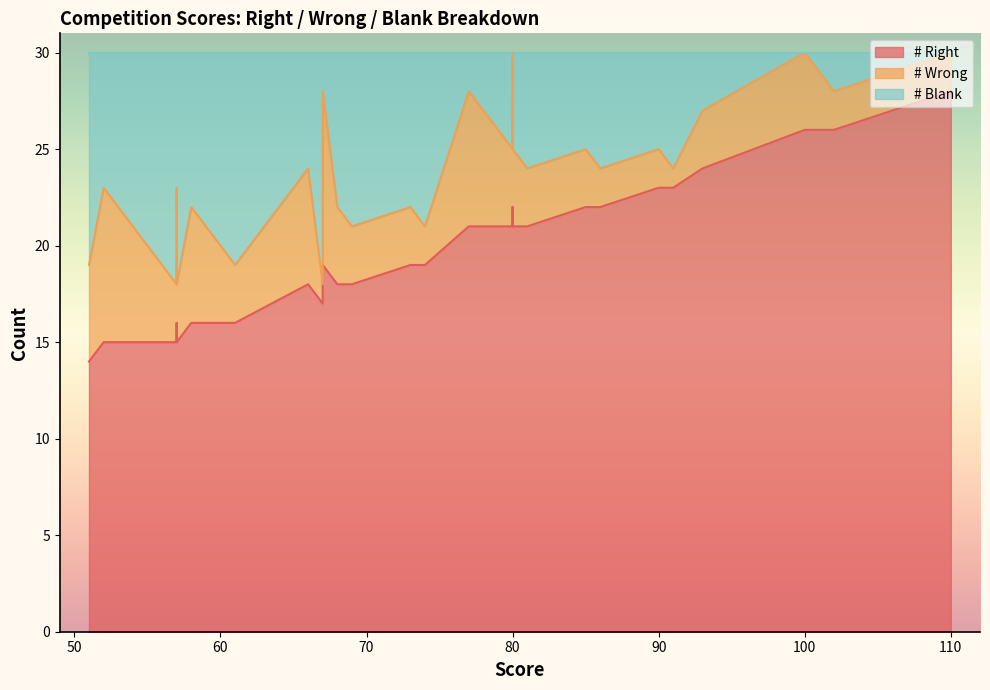

True or false: # Blank and # Wrong cross at least once.

True